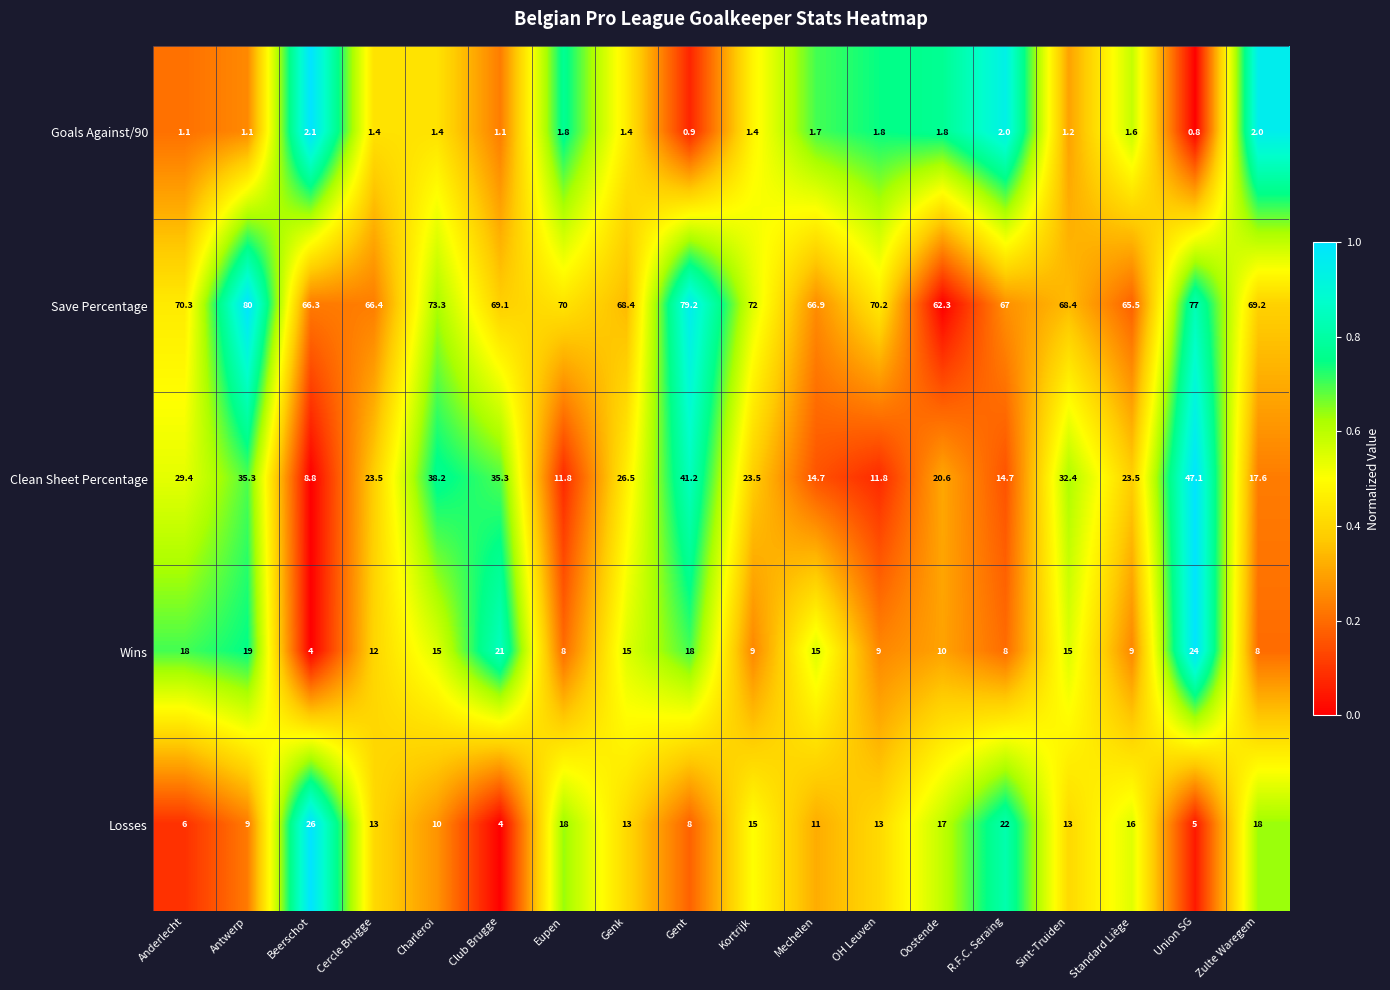

Is it true that Save Percentage equals 37.7 at Anderlecht?

False